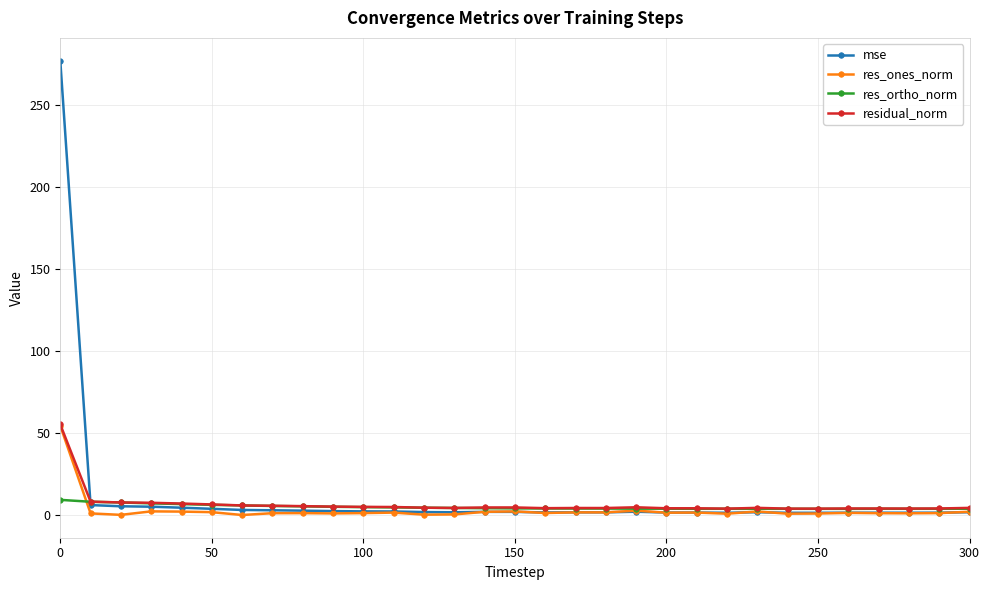

How many data points does each series have?

31